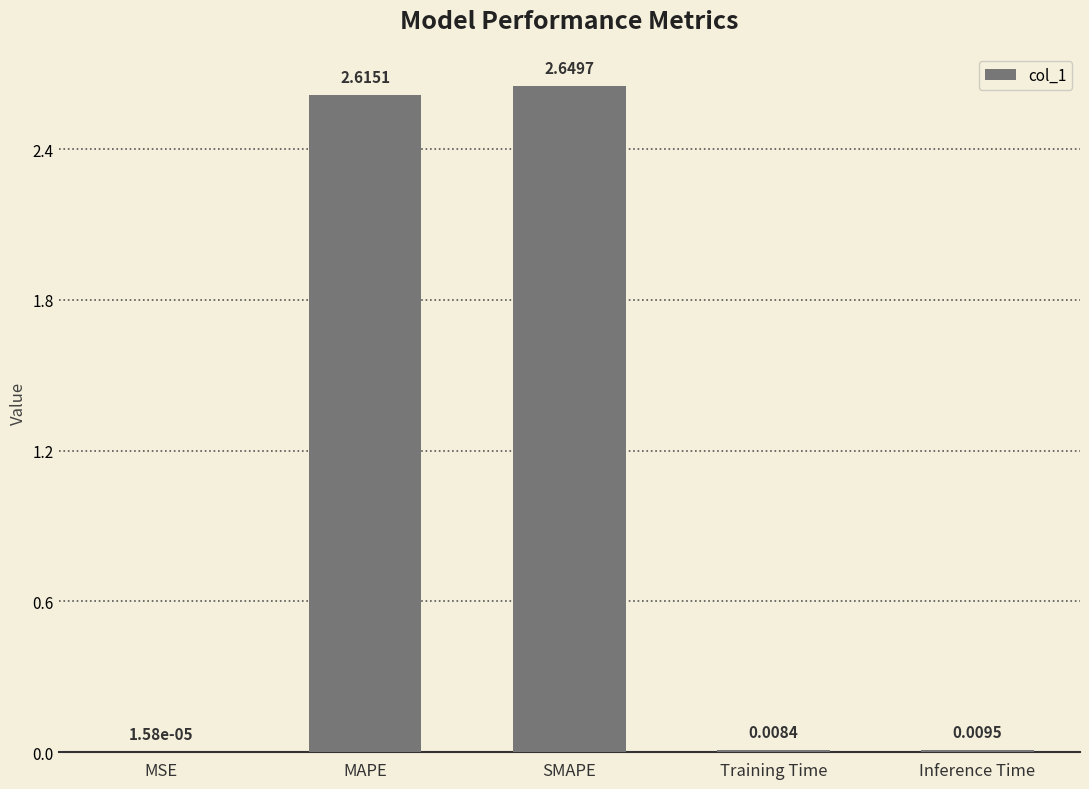

Are the bars horizontal?

No